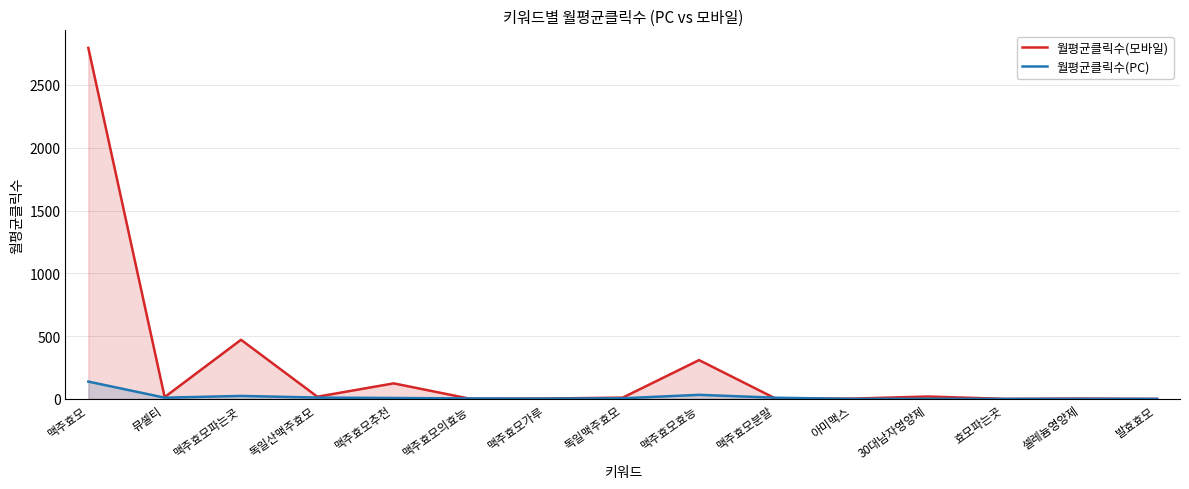

The value of 월평균클릭수(PC) at 효모파는곳 is 0.3. True or false?

True